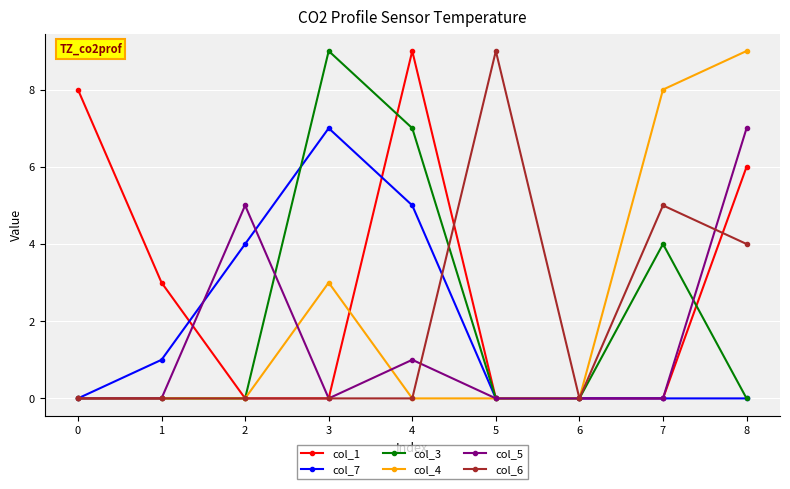

True or false: col_1 has a value of 12 at 4.

False